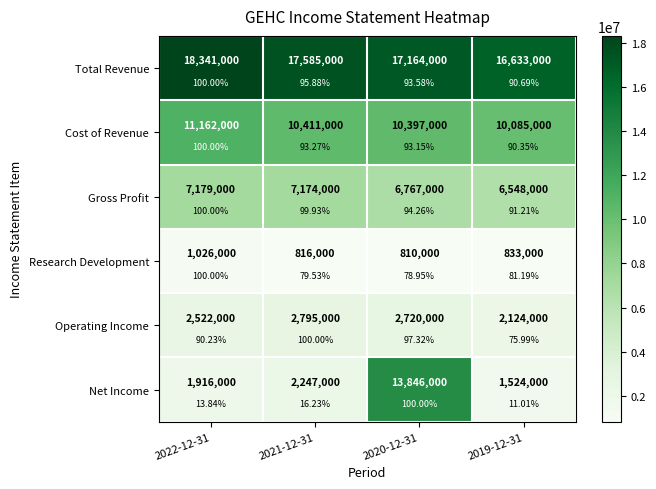

How many distinct data groups are displayed?

6